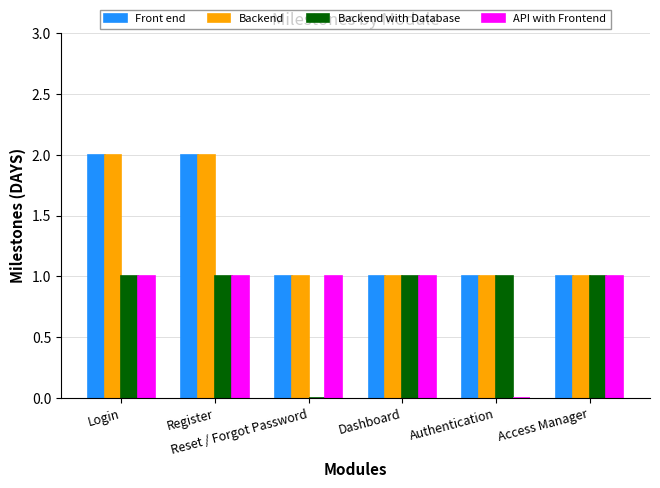

What is the sum of all API with Frontend values?

5